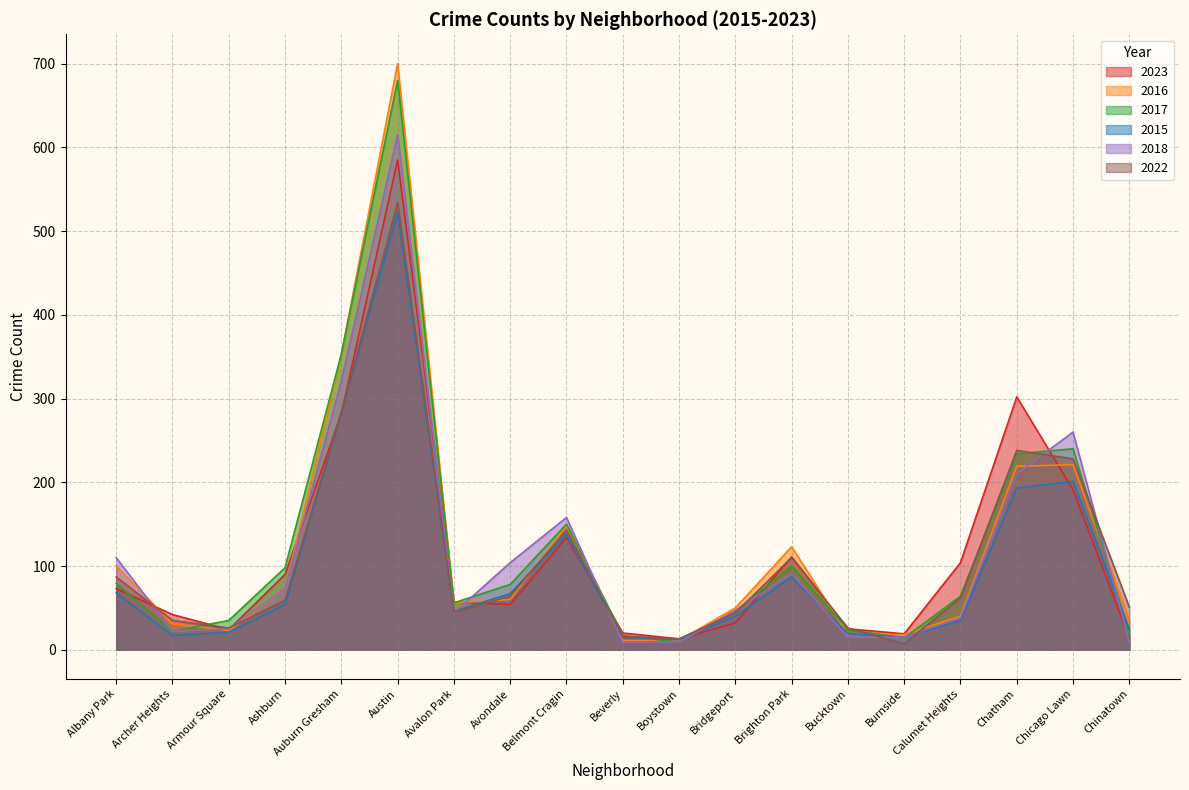

Which series has the widest spread of values?

2016